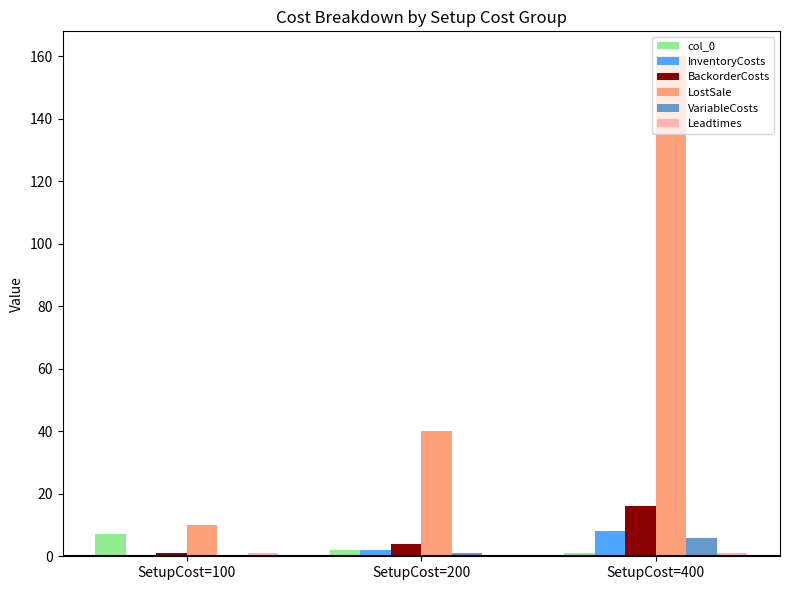

Is it true that LostSale equals 260.9 at SetupCost=400?

False